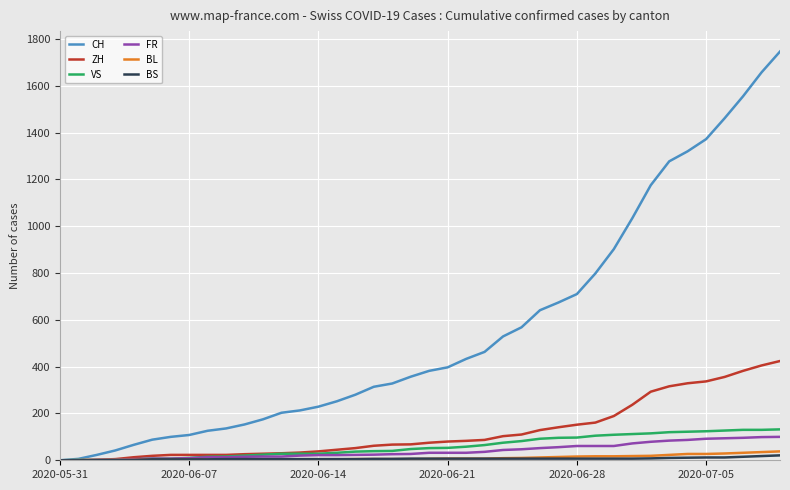

Which series has the largest total across all categories?

CH